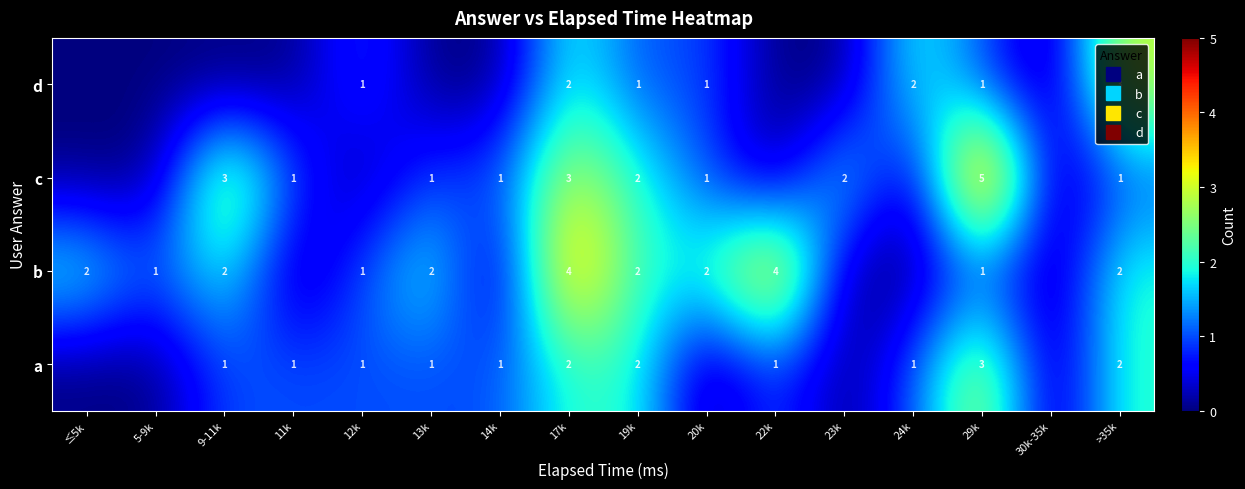

What is the average value of the c series?

1